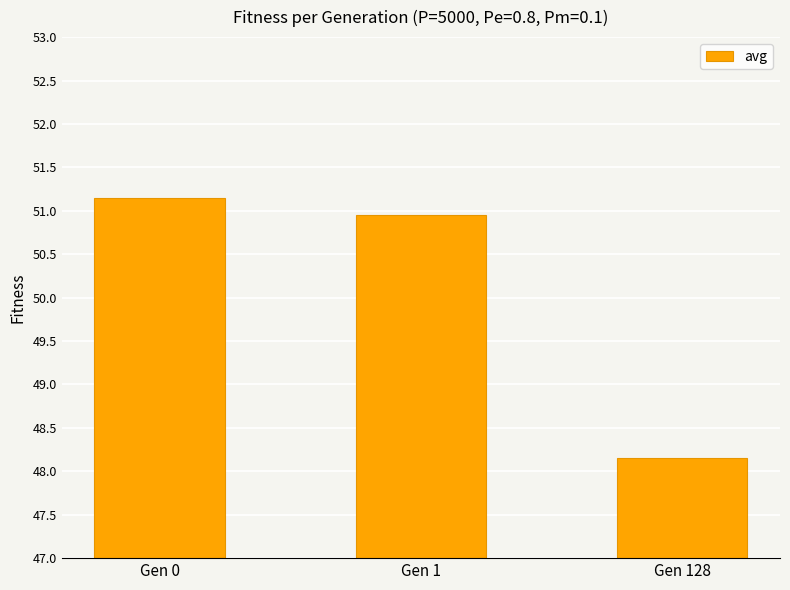

What is the change in value from Gen 0 to Gen 128?

-3.0